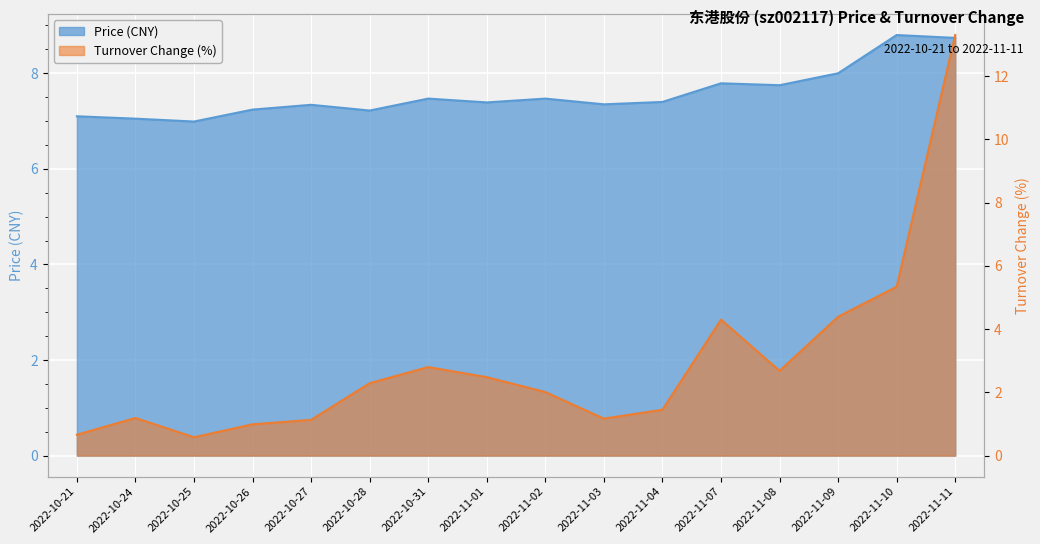

How many data points does each series have?

16